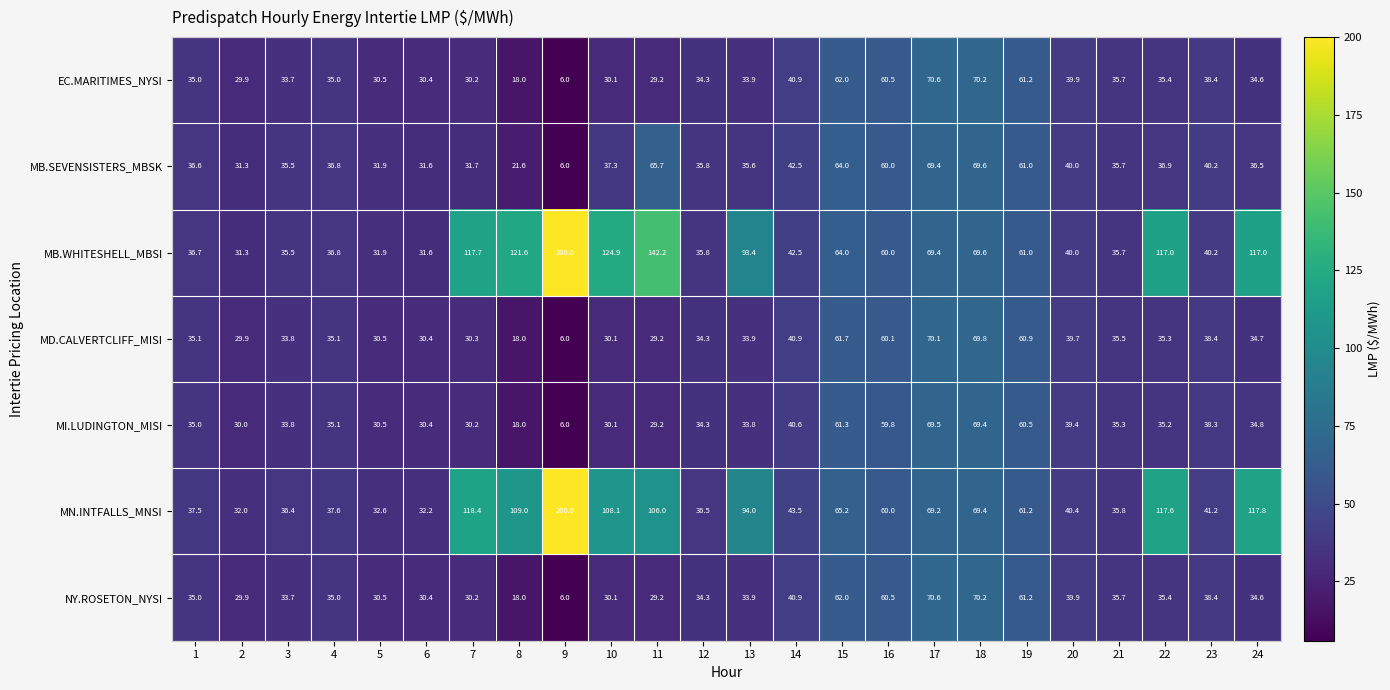

At which label is MD.CALVERTCLIFF_MISI closest to 38?

23